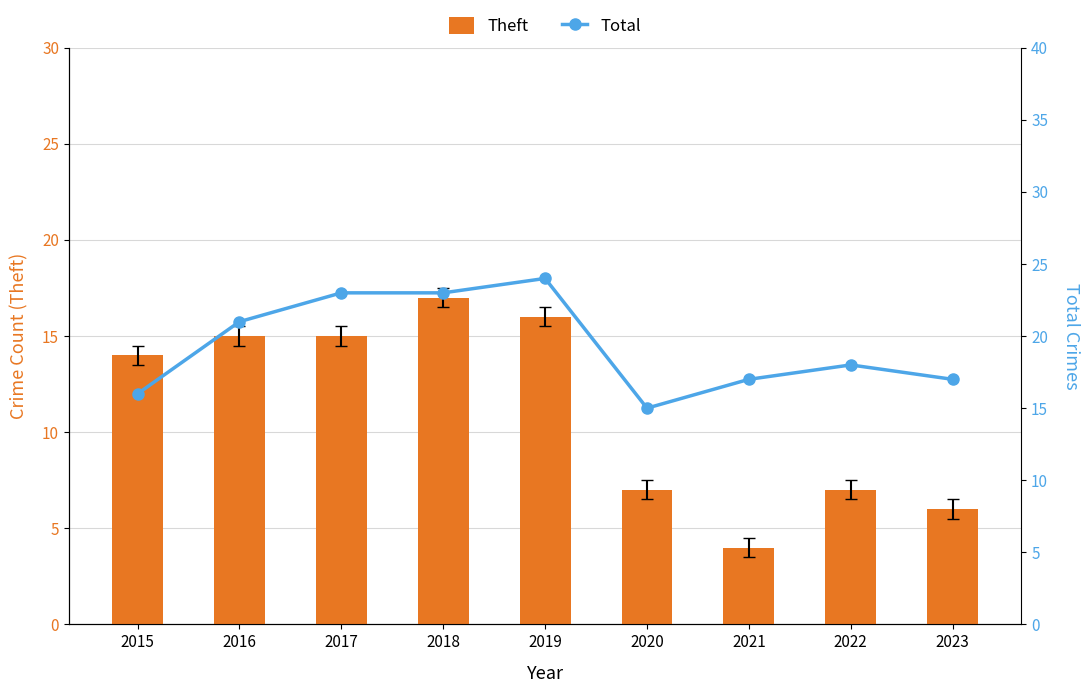

At which label does Total reach its minimum?

2020